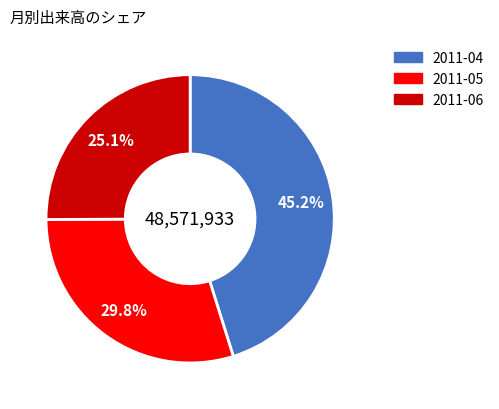

Does 2011-06 account for over 50% of the chart?

No